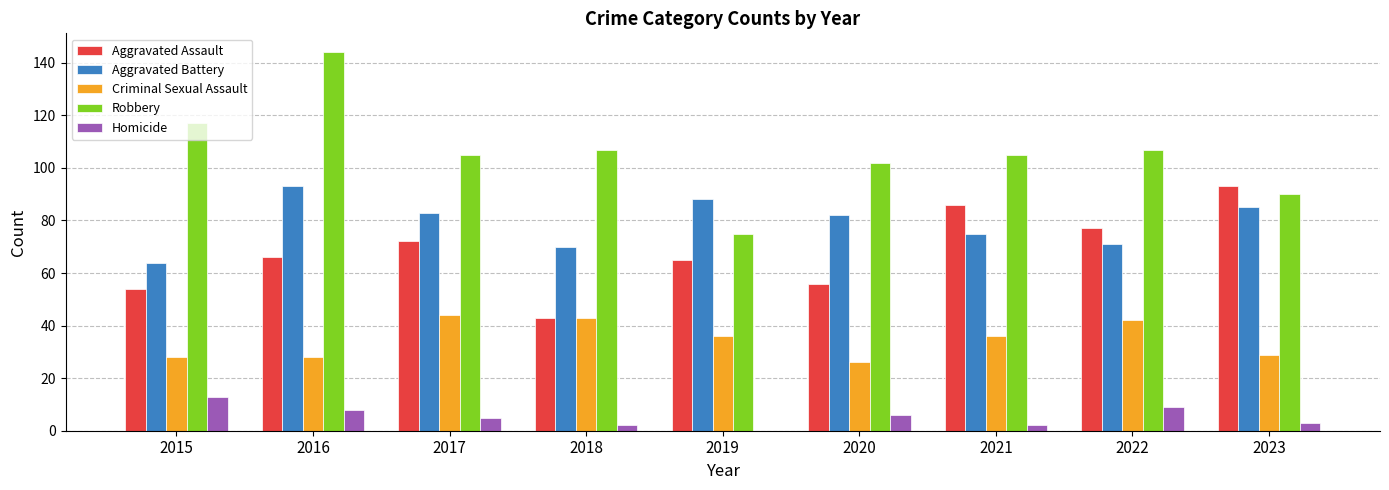

What is the sum of all Robbery values?

952